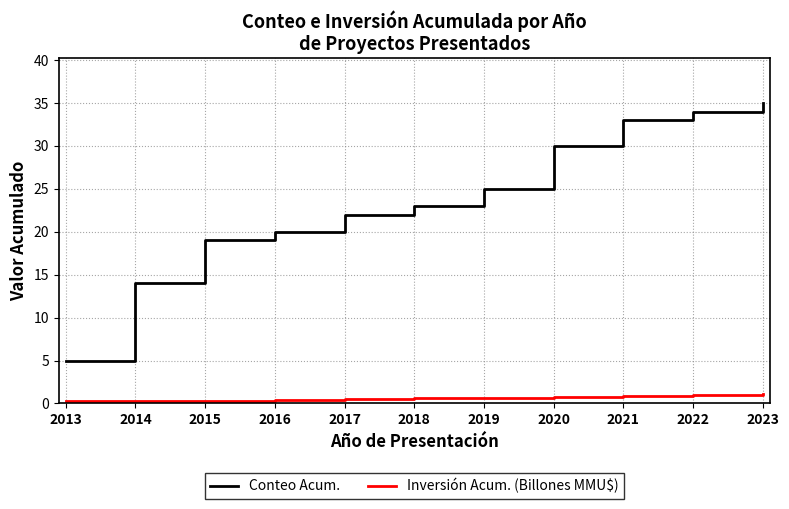

What are all the series names shown in the legend?

Conteo Acum., Inversión Acum. (Billones MMU$)